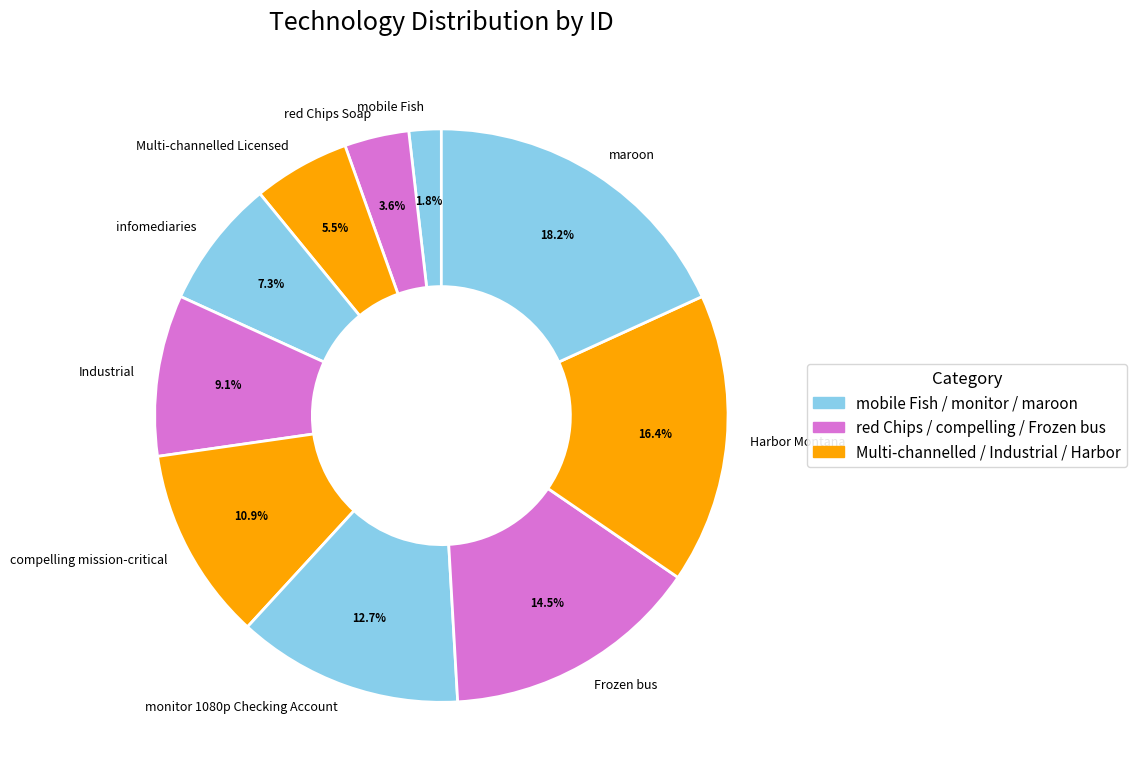

To the nearest percent, what is the combined percentage of Multi-channelled Licensed and maroon?

24%